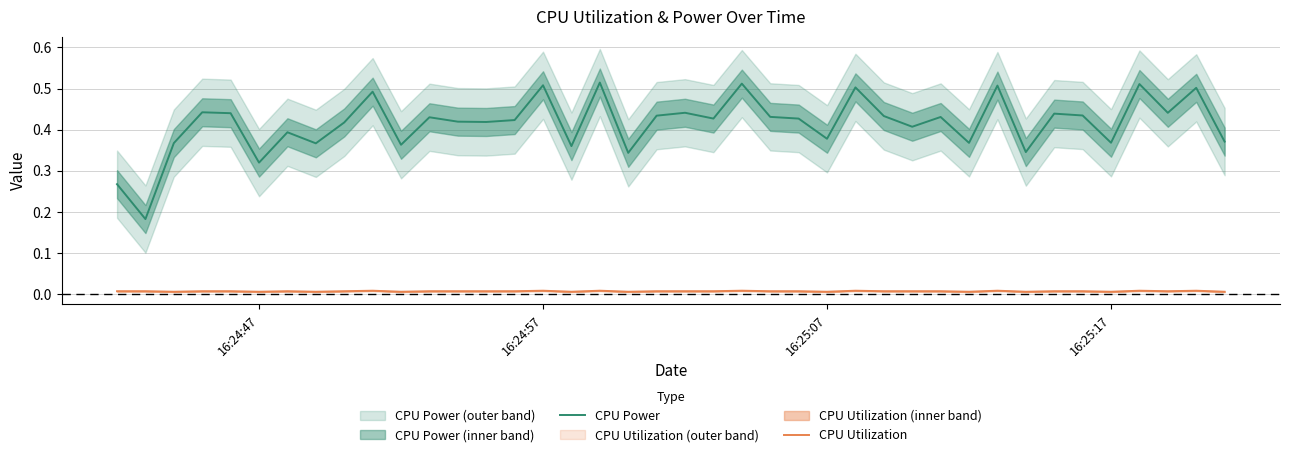

True or false: CPU Power and CPU Utilization intersect in this chart.

False